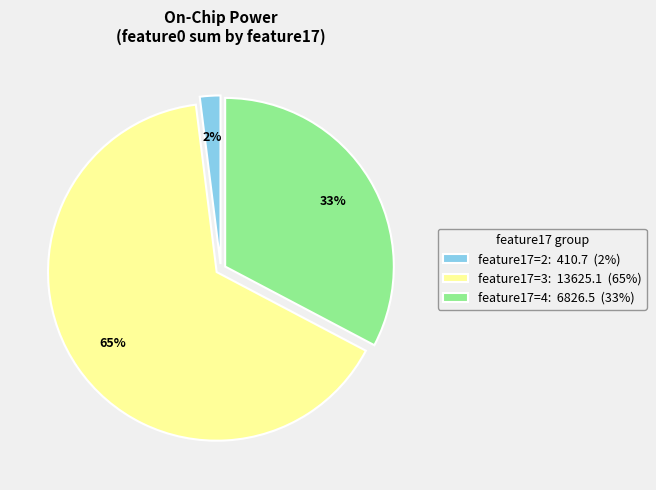

Do feature17=3: 13625.1 (65%) and feature17=2: 410.7 (2%) together represent more than half of the pie?

Yes